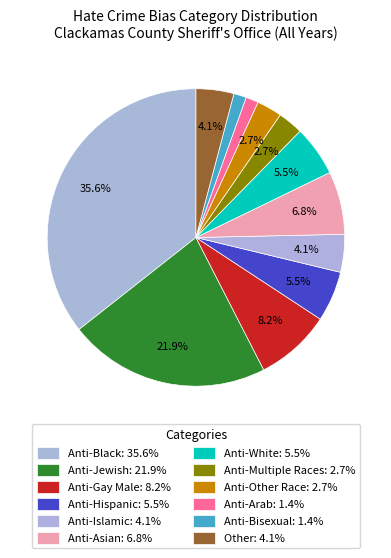

To the nearest percent, what is the combined percentage of Anti-Bisexual and Anti-Multiple Races?

4%